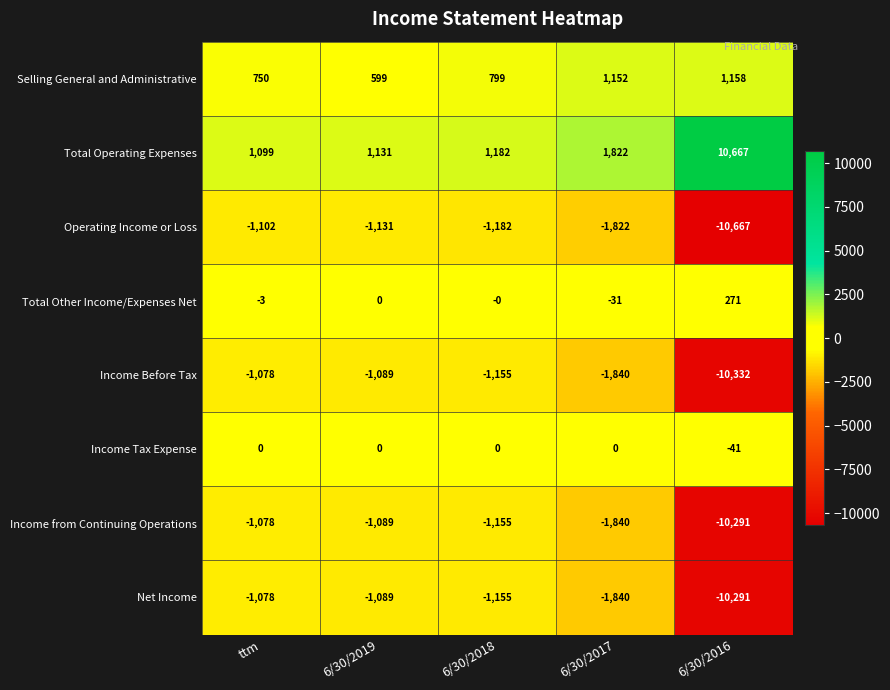

Which category has the lowest value across all series?

6/30/2016